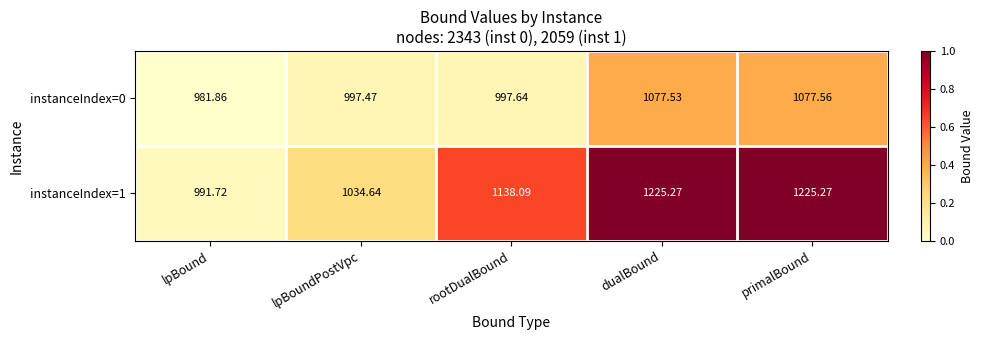

At which label is instanceIndex=0 closest to 1029?

rootDualBound